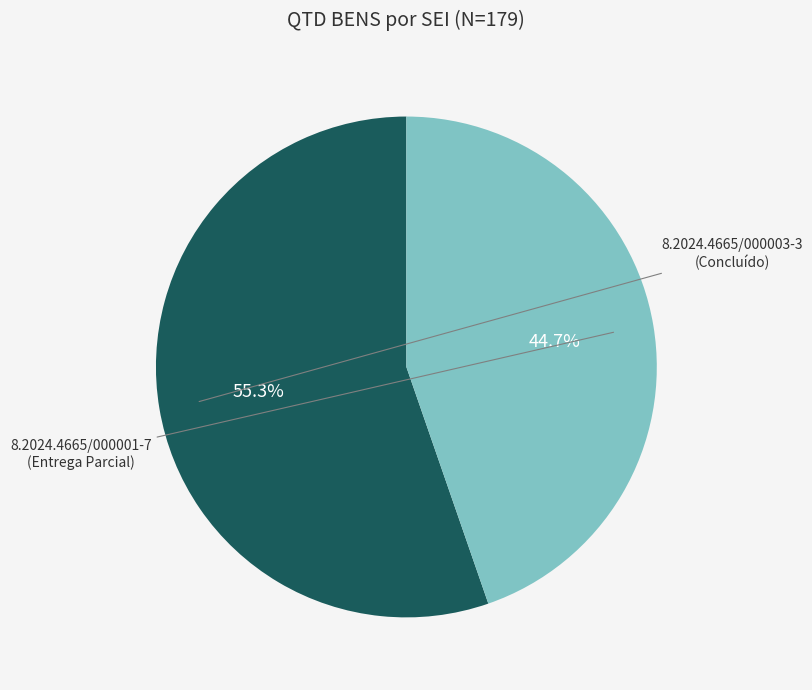

To the nearest percent, what is the difference between the largest and smallest slice percentages?

11%